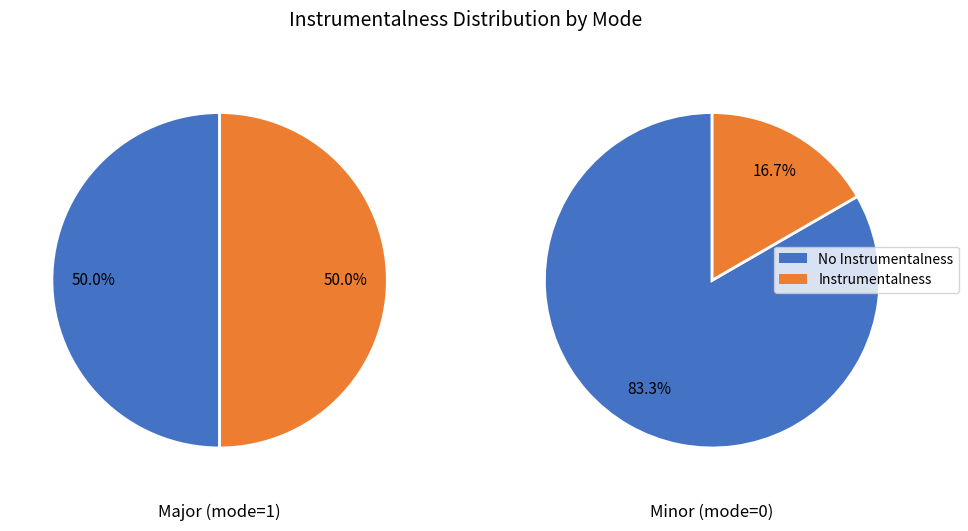

Count the number of slices in the pie.

2